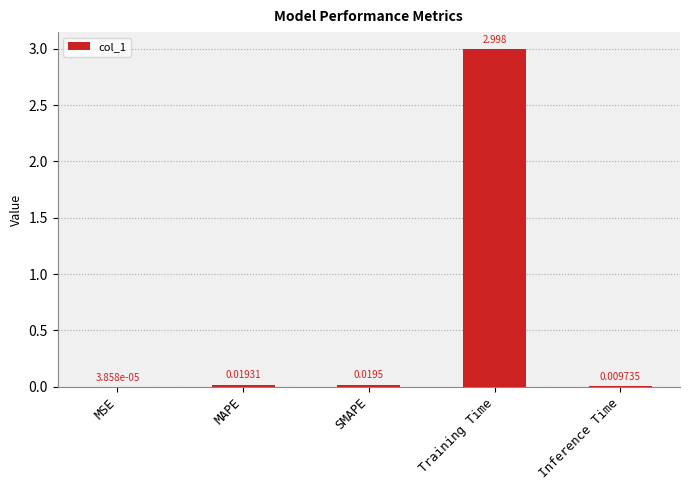

What is the greatest value displayed?

3.0